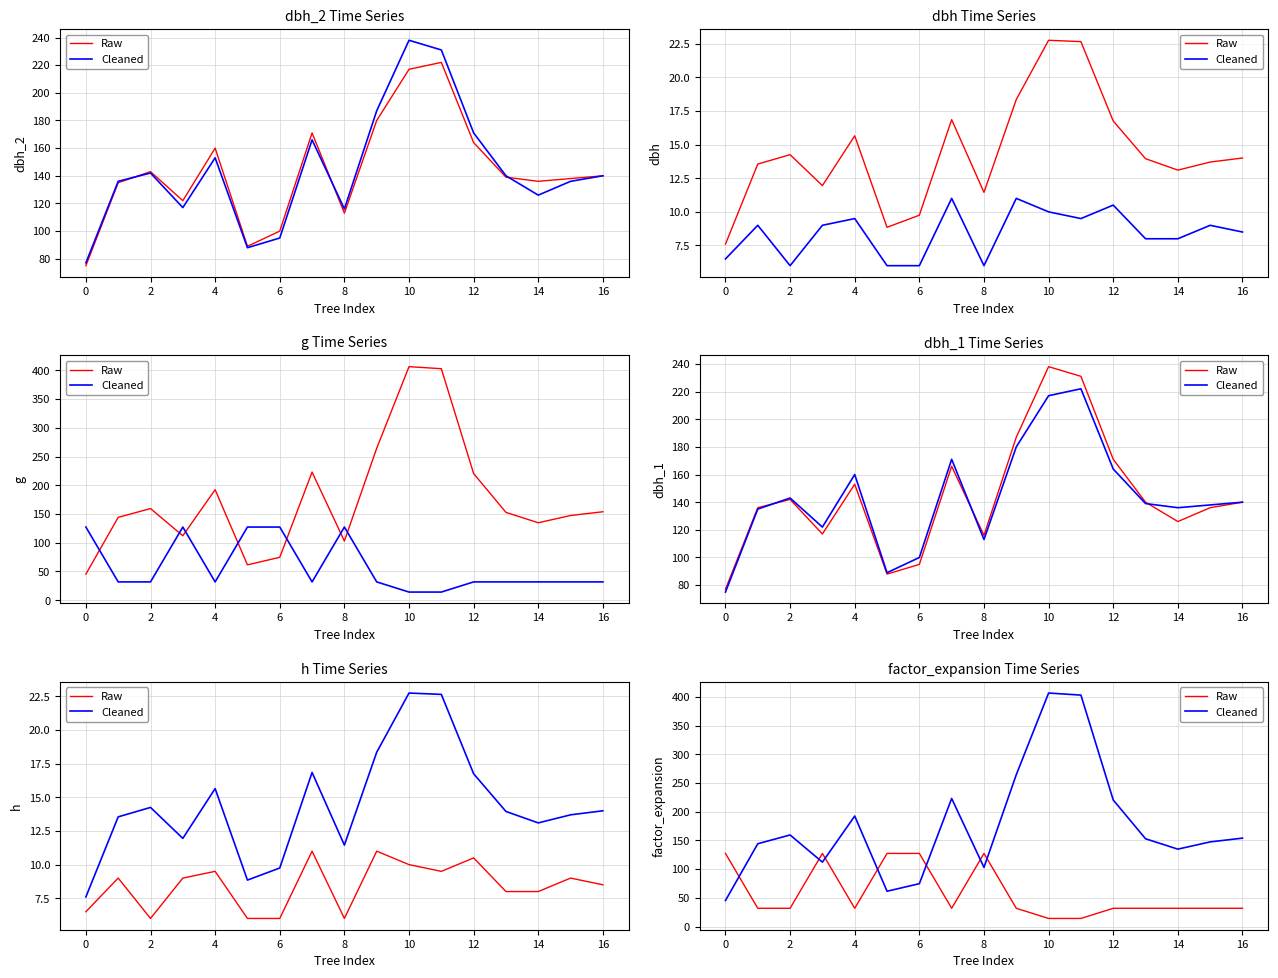

True or false: Raw has a value of 187.9 at 8.

False